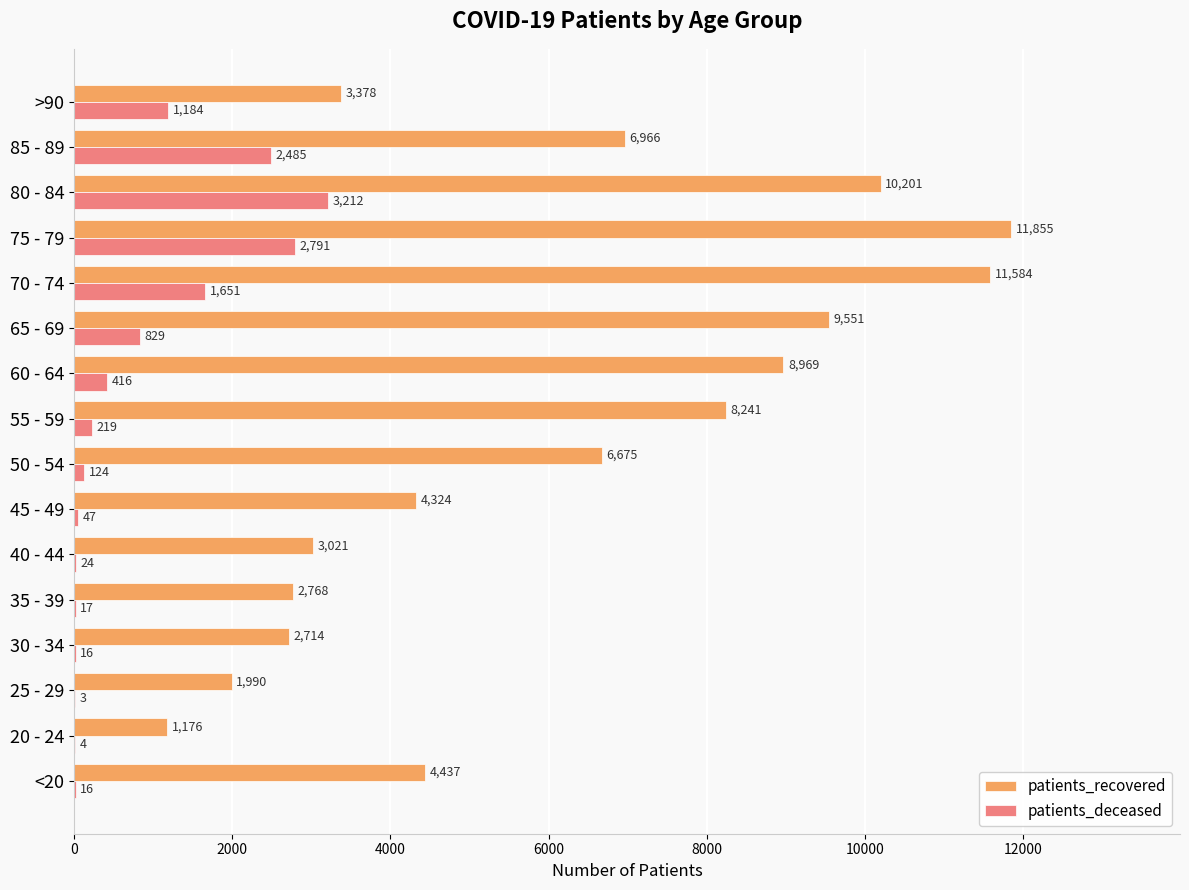

What is the average value of the patients_recovered series?

6116